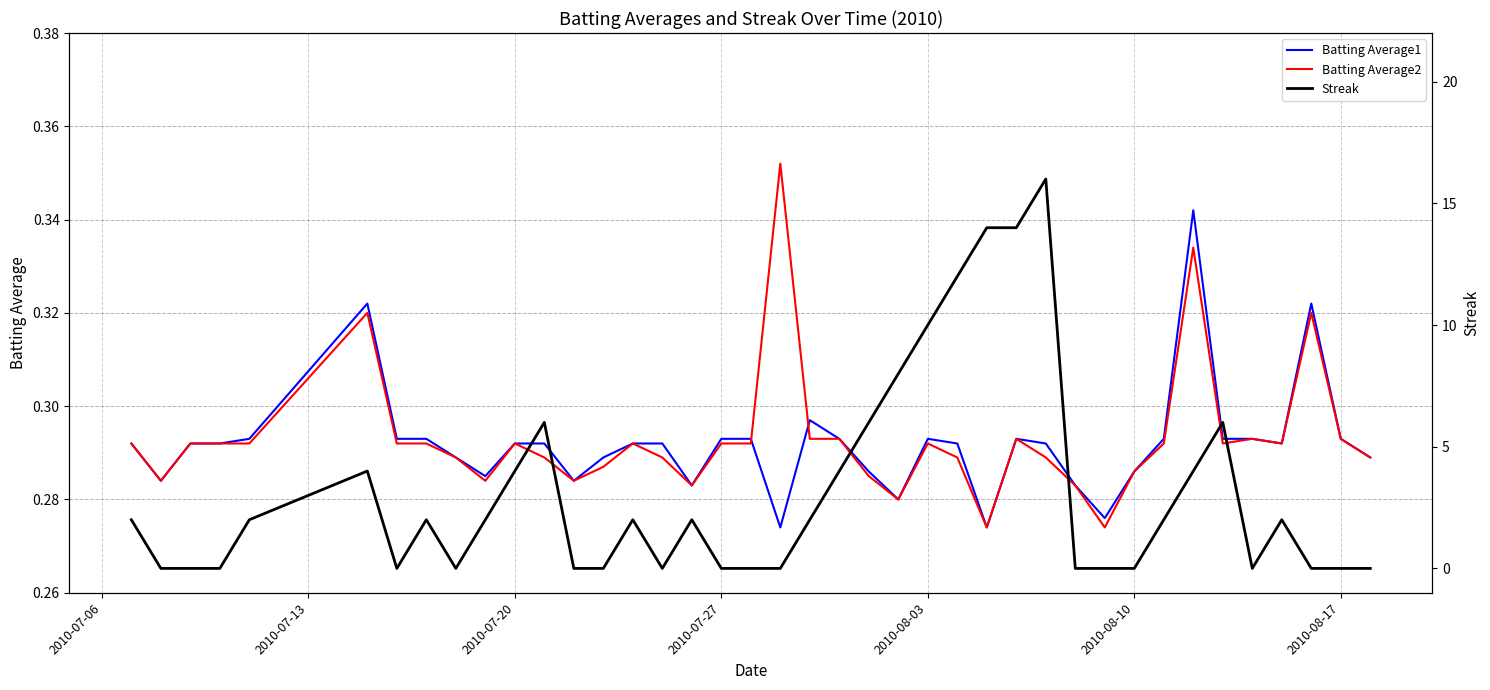

What is the lowest value of the Batting Average1 series?

0.3